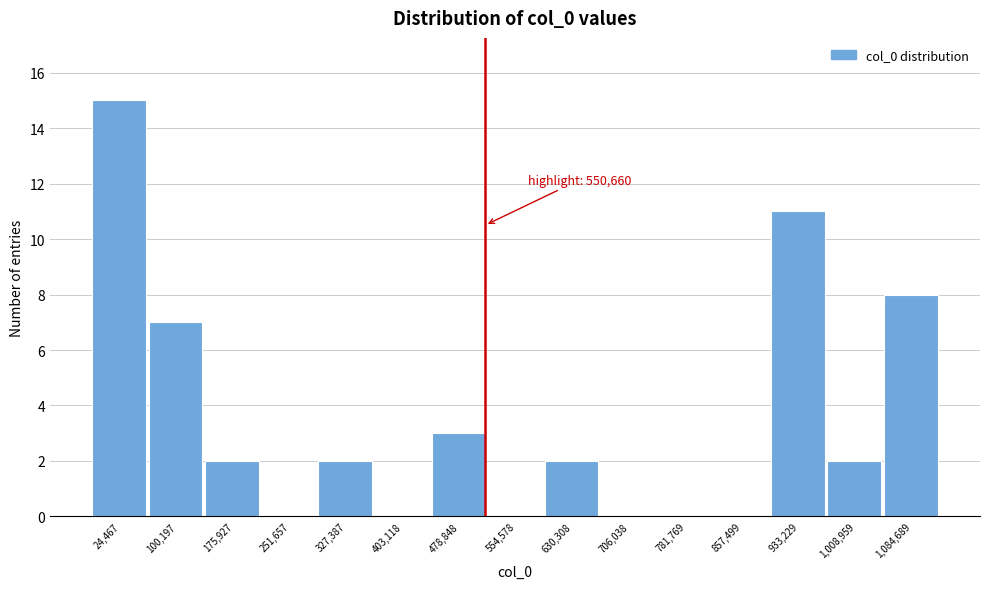

Reading left to right, extract all data points from this chart.

24,467=15	100,197=7	175,927=2	251,657=0	327,387=2	403,118=0	478,848=3	554,578=0	630,308=2	706,038=0	781,769=0	857,499=0	933,229=11	1,008,959=2	1,084,689=8